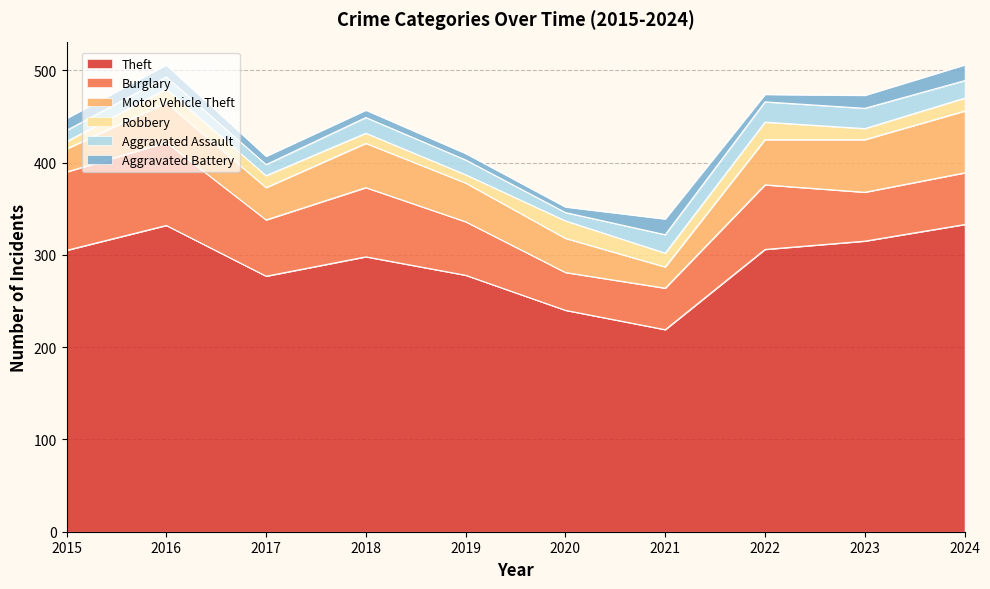

Rank the series by their maximum value, from lowest to highest.

Aggravated Battery, Robbery, Aggravated Assault, Motor Vehicle Theft, Burglary, Theft